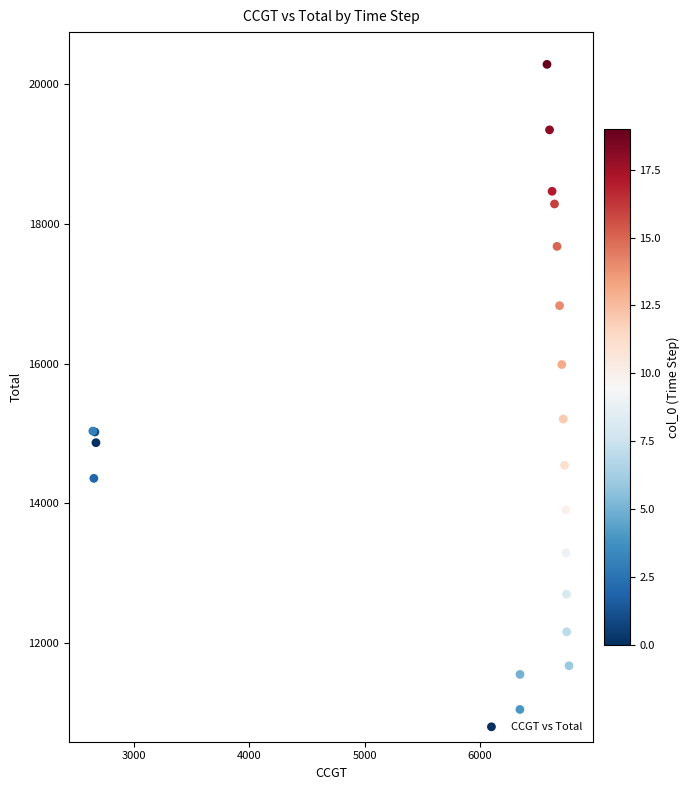

What Y value in the scatter plot is closest to 15665?

15986